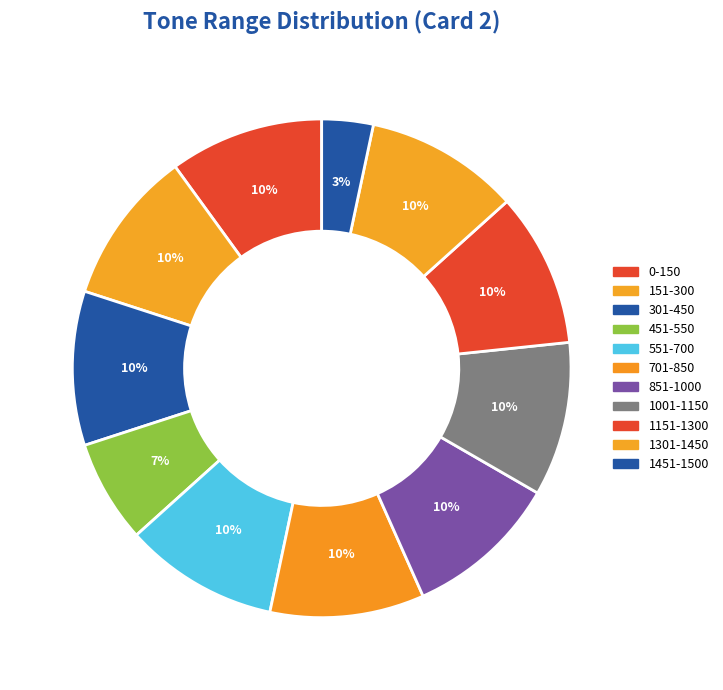

Is there a majority slice in this chart?

No